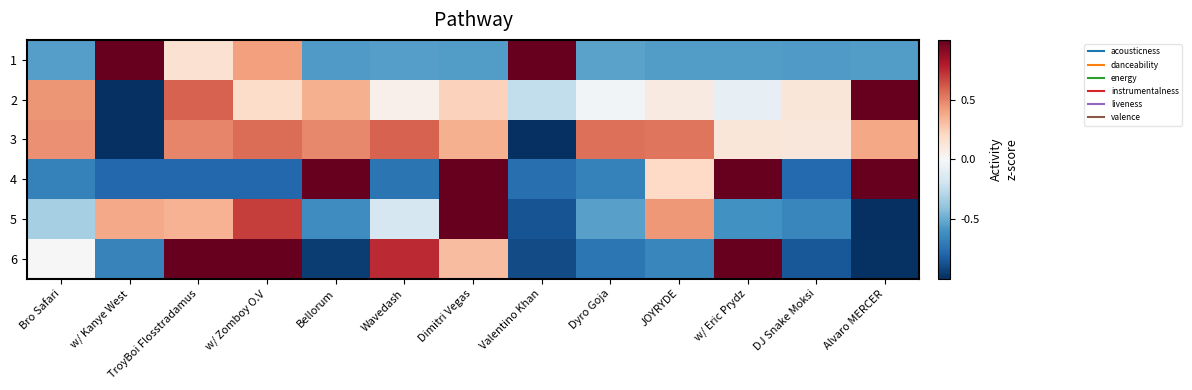

List the series in order of their peak value, highest first.

5, 1, 6, 4, 2, 3